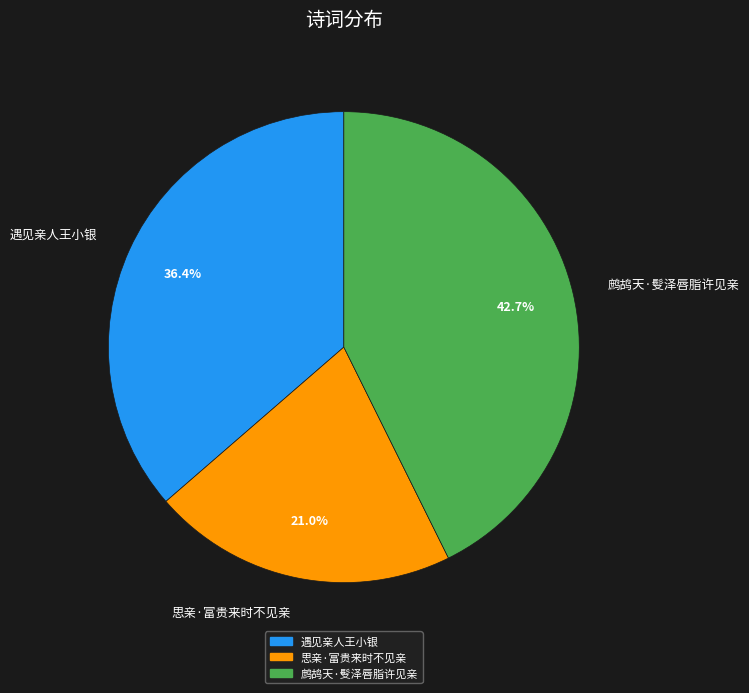

Is there a majority slice in this chart?

No